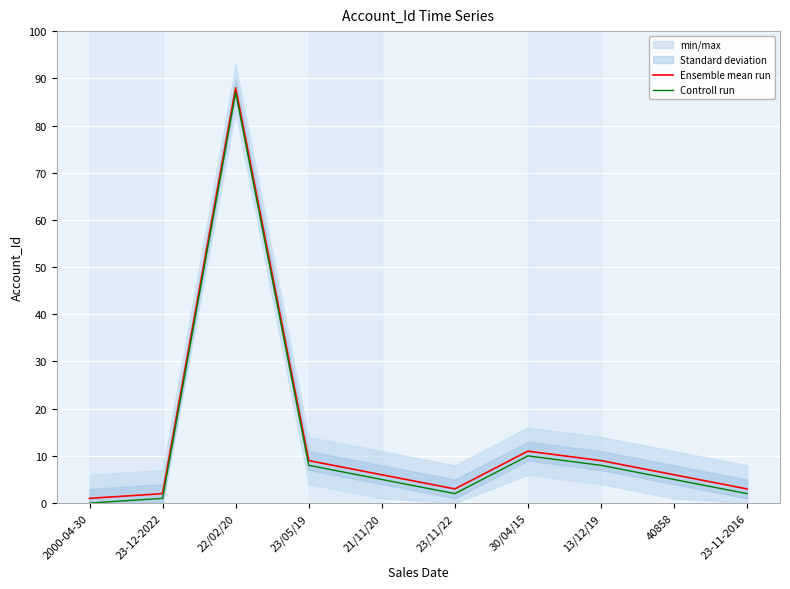

What is the label of the 2nd point from the right?

40858